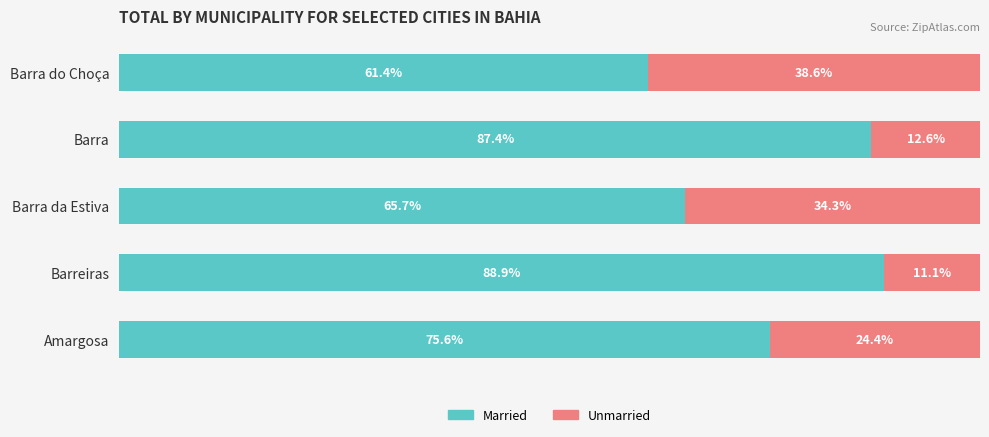

Which category has the lowest value in the Married series?

Barra do Choça